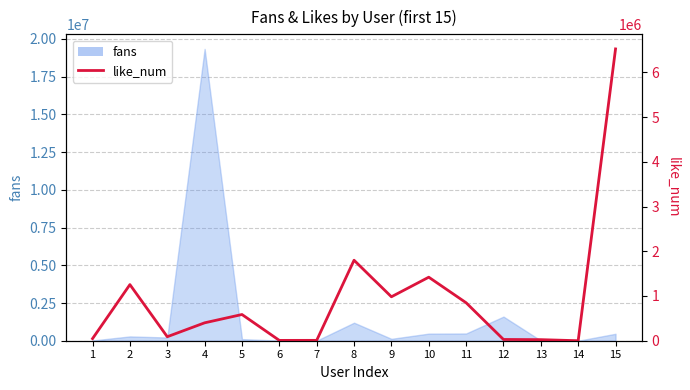

Which category has the lowest value across all series?

14